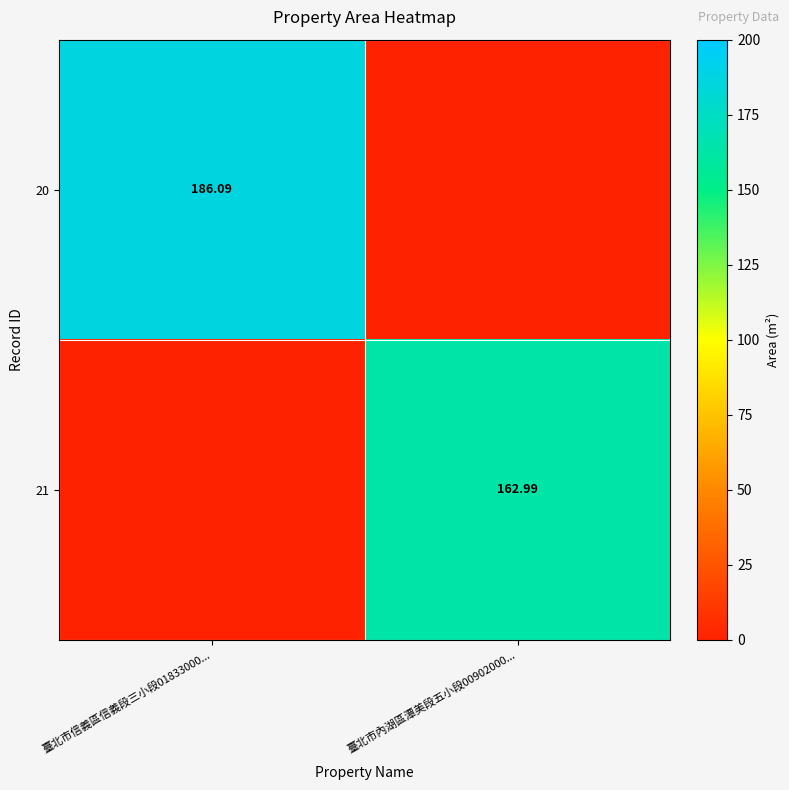

What is the sum of the 20 values at 臺北市內湖區潭美段五小段00902000... and 臺北市信義區信義段三小段01833000...?

186.1